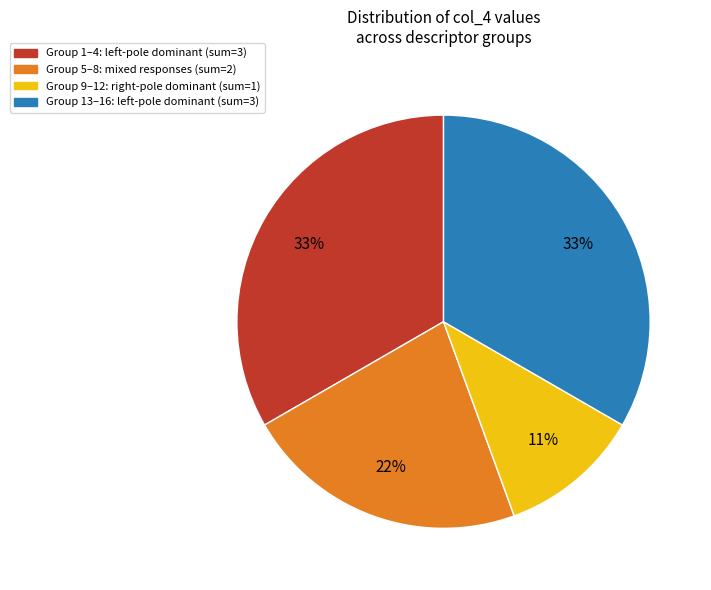

Does any single category account for the majority?

No